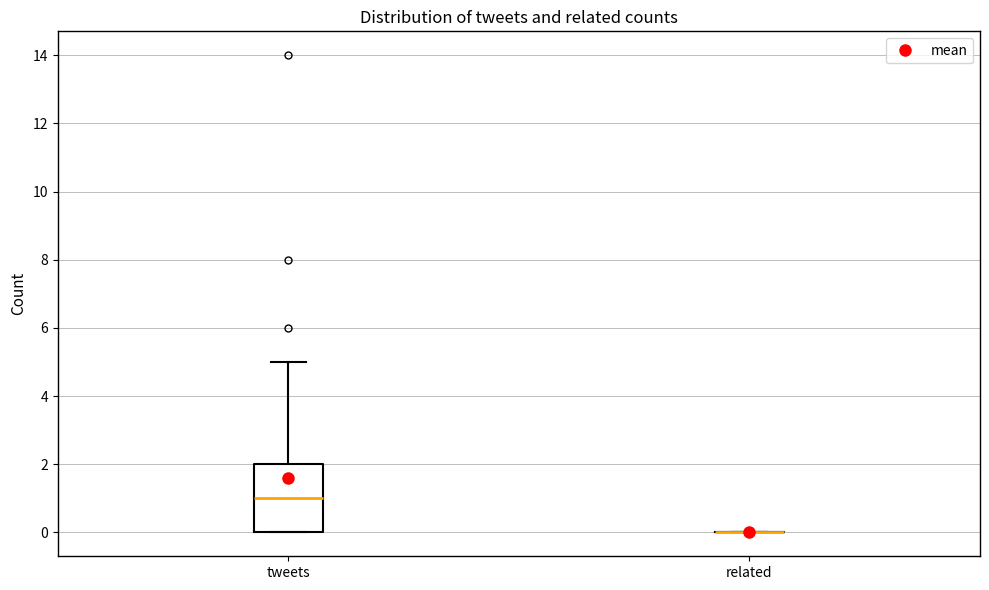

Which box is the tallest, from its lower edge to its upper edge?

tweets